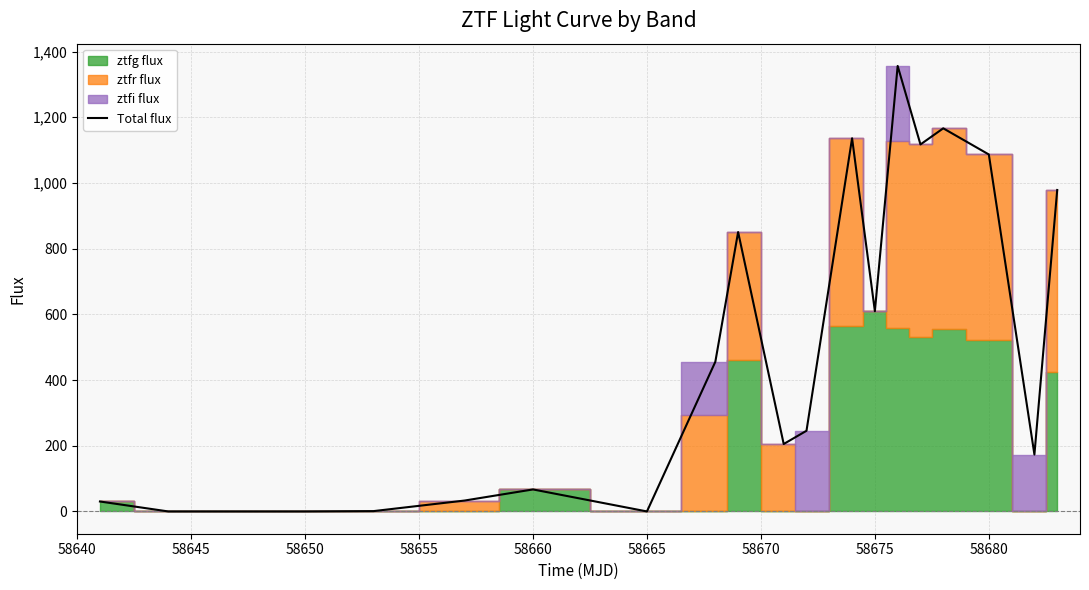

What is the maximum value for Total flux?

1356.2